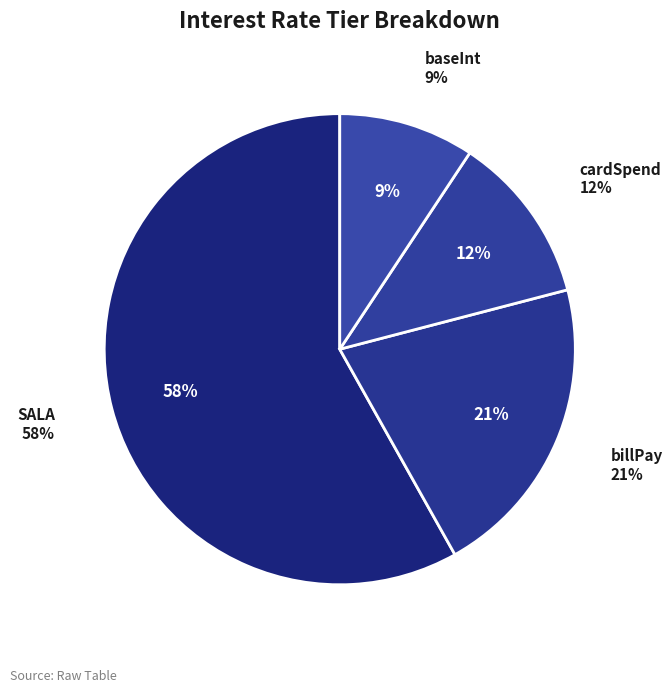

To the nearest percent, what portion does baseInt represent?

9%